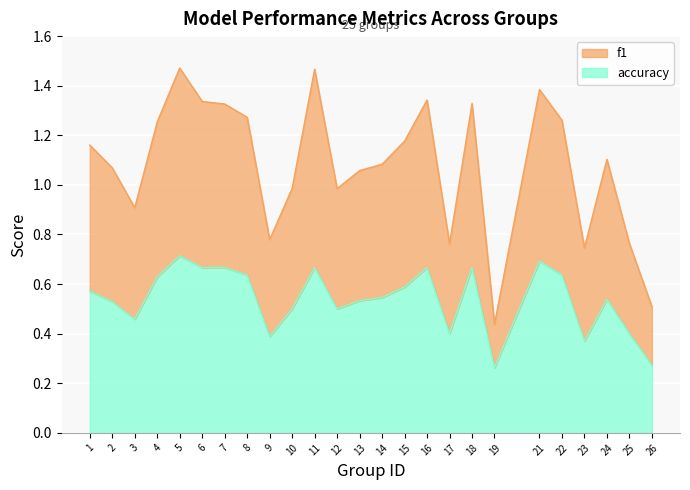

How many distinct data groups are displayed?

2